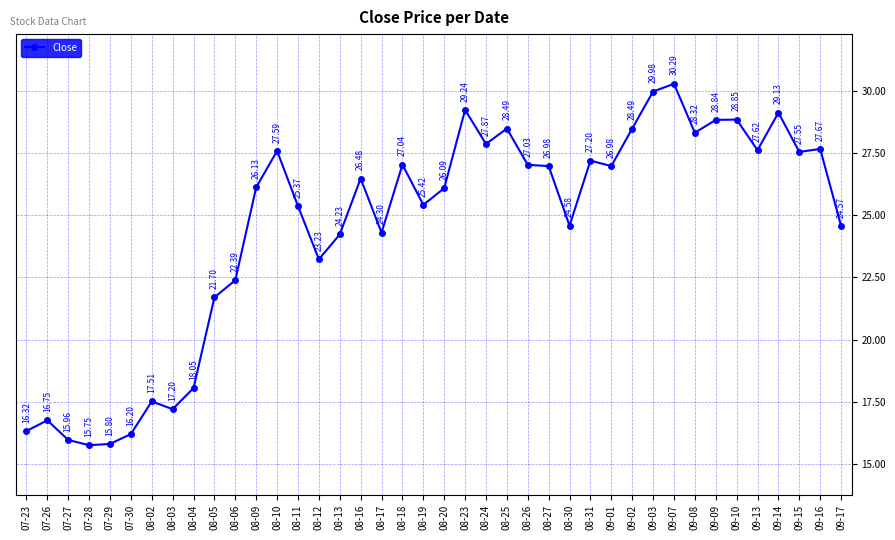

The value at 08-25 is 40.5. True or false?

False